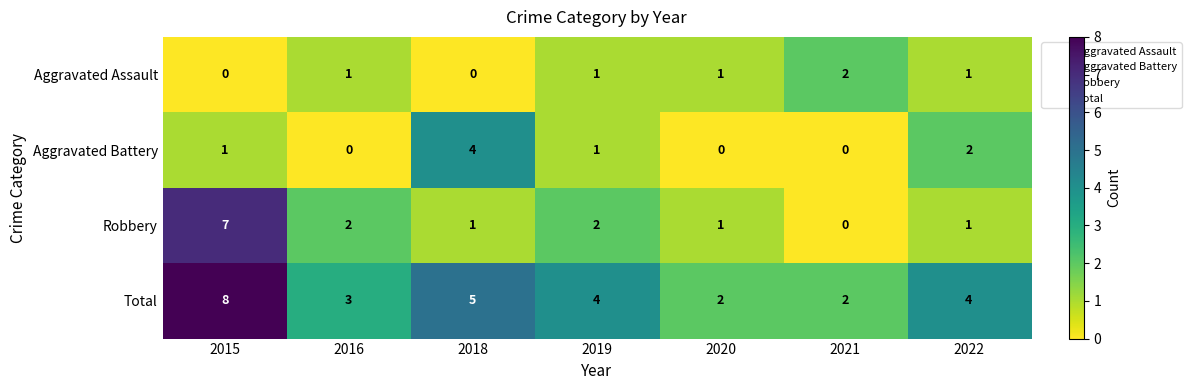

List the series in order of their peak value, highest first.

Total, Robbery, Aggravated Battery, Aggravated Assault